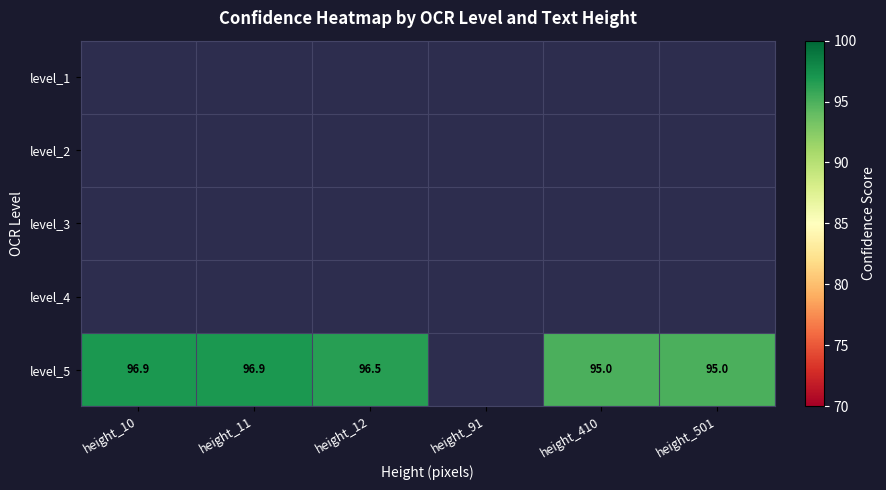

At which category does the chart reach its minimum across all series?

height_410